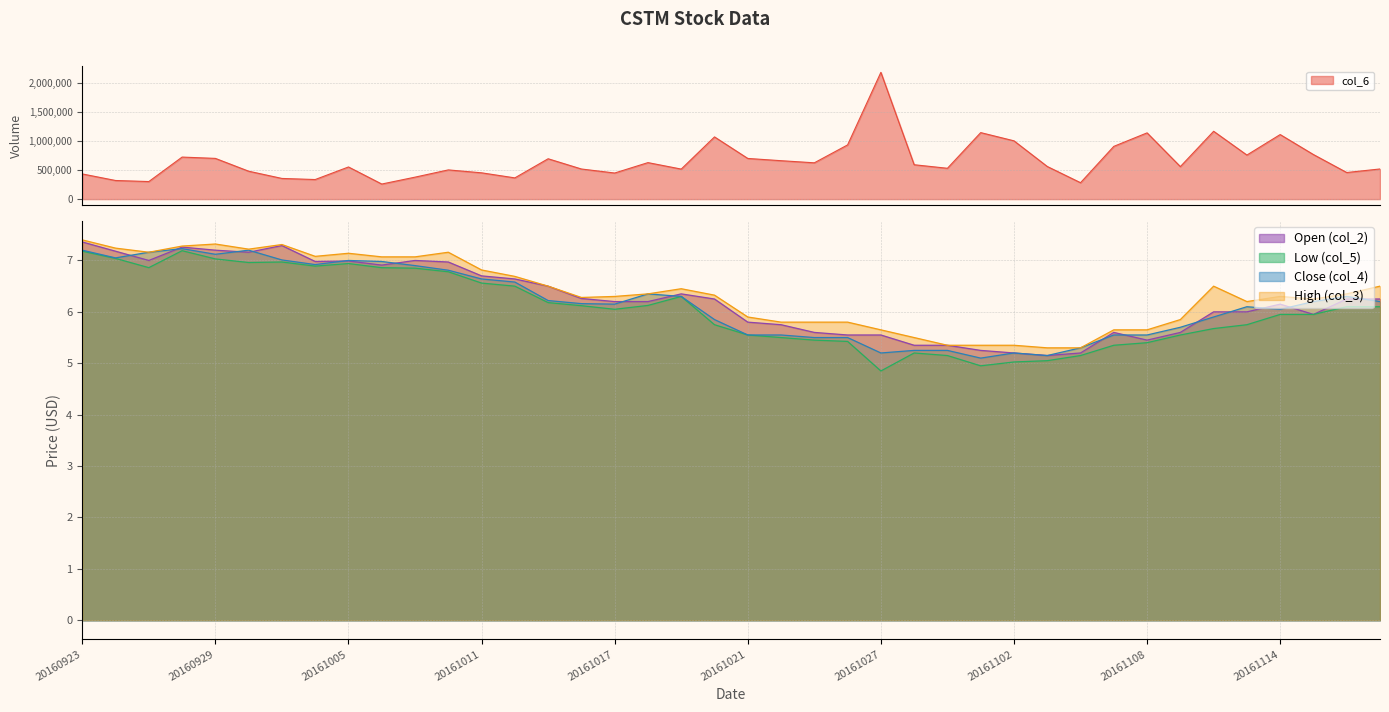

Reading left to right, list all the values displayed in this chart.

col_6: 433304.0	320461.0	302243.0	723569.0	700900.0	480413.0	355799.0	336999.0	553414.0	259459.0	378057.0	502774.0	452534.0	365409.0	694637.0	518254.0	449186.0	628278.0	516884.0	1070691.0	699975.0	661290.0	624887.0	933190.0	2182024.0	591764.0	530673.0	1144679.0	1003256.0	561720.0	282438.0	907826.0	1140315.0	559754.0	1167654.0	758371.0	1111022.0	766787.0	457793.0	518871.0
col_4: 7.2	7.0	7.2	7.2	7.1	7.2	7.0	6.9	7.0	7.0	6.9	6.8	6.6	6.6	6.2	6.2	6.2	6.3	6.3	5.8	5.5	5.5	5.5	5.5	5.2	5.2	5.2	5.1	5.2	5.2	5.3	5.5	5.5	5.7	5.9	6.1	6.0	6.2	6.3	6.2
col_3: 7.4	7.2	7.2	7.3	7.3	7.2	7.3	7.1	7.1	7.1	7.1	7.2	6.8	6.7	6.5	6.3	6.3	6.3	6.5	6.3	5.9	5.8	5.8	5.8	5.7	5.5	5.3	5.3	5.3	5.3	5.3	5.7	5.7	5.8	6.5	6.2	6.3	6.2	6.3	6.5
col_5: 7.2	7.0	6.9	7.2	7.0	7.0	7.0	6.9	6.9	6.9	6.8	6.8	6.6	6.5	6.2	6.1	6.0	6.1	6.3	5.8	5.5	5.5	5.5	5.4	4.8	5.2	5.2	5.0	5.0	5.0	5.2	5.3	5.4	5.5	5.7	5.8	6.0	6.0	6.1	6.1
col_2: 7.4	7.2	7.0	7.3	7.2	7.2	7.3	7.0	7.0	6.9	7.0	7.0	6.7	6.6	6.5	6.3	6.2	6.2	6.3	6.2	5.8	5.8	5.6	5.5	5.5	5.3	5.3	5.2	5.2	5.2	5.2	5.6	5.5	5.6	6.0	6.0	6.2	6.0	6.2	6.2